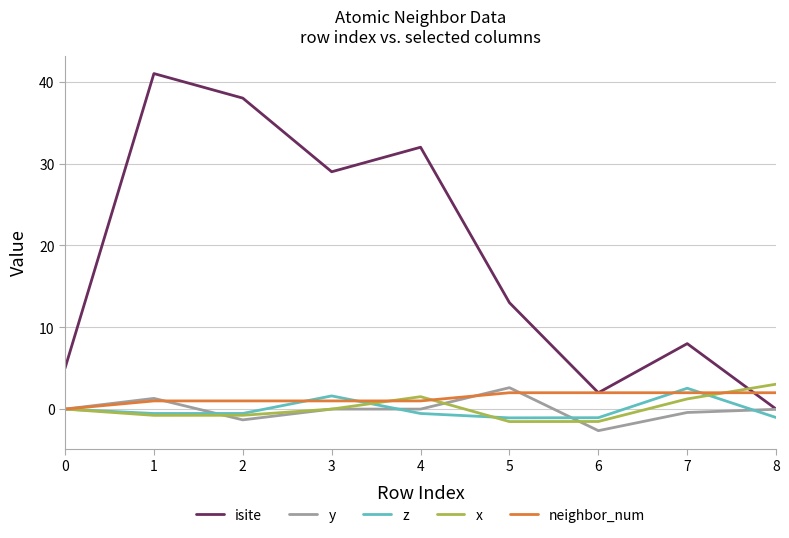

Does the chart have visible grid lines?

Yes